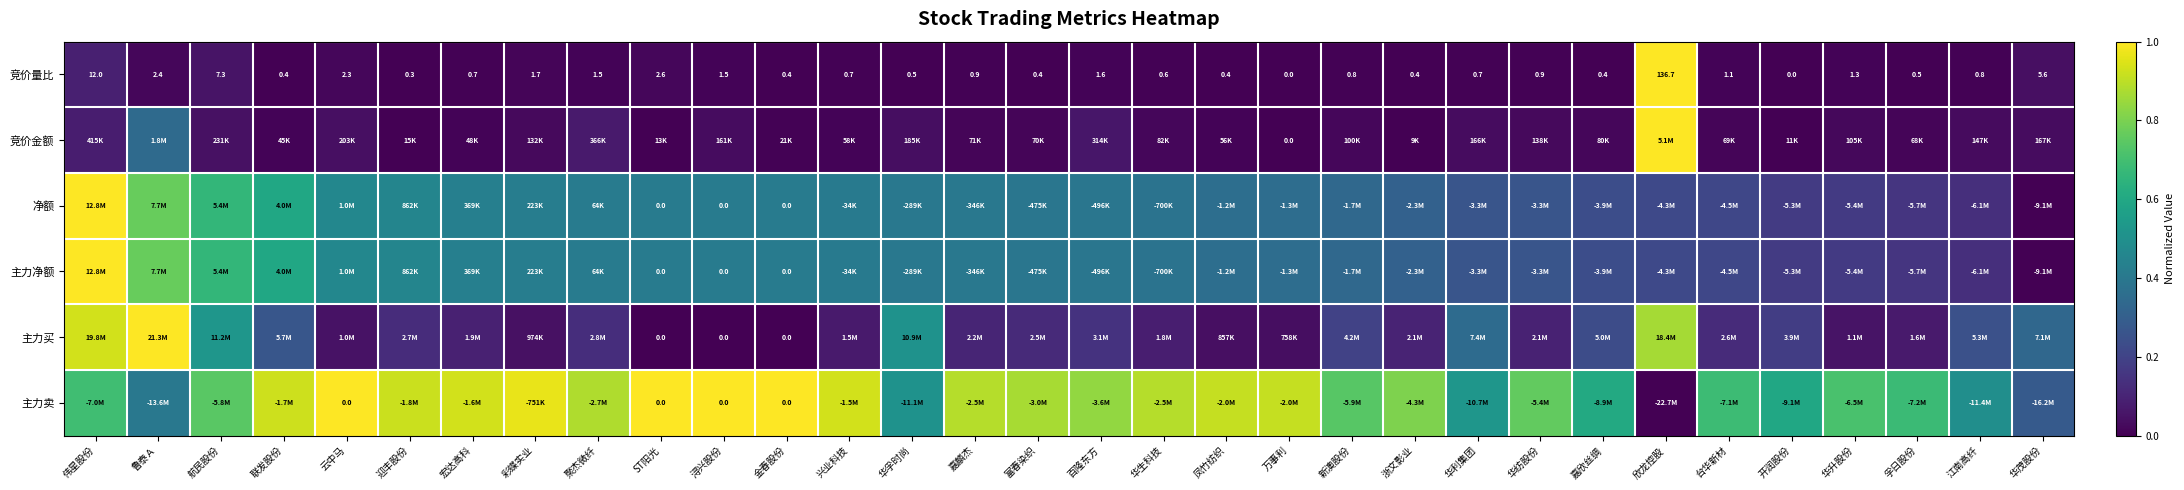

Is the value of 净额 at ST阳光 greater than the value of 竞价量比 at 鲁泰Ａ?

No